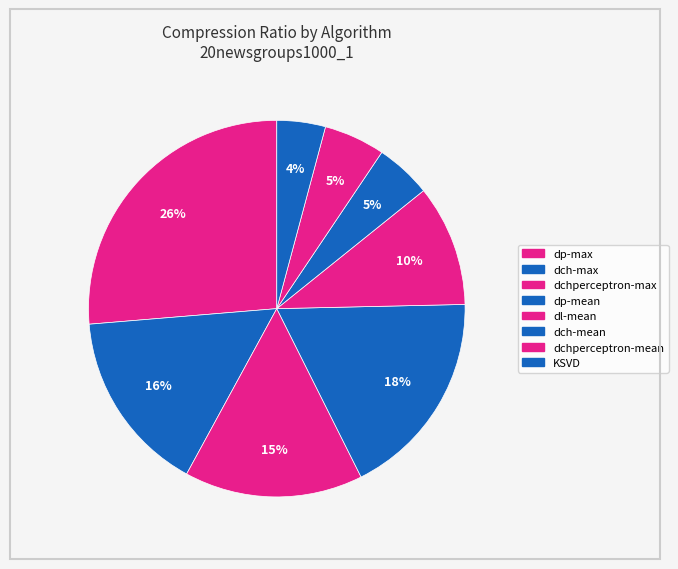

To the nearest percent, what is the difference between the largest and smallest slice percentages?

22%